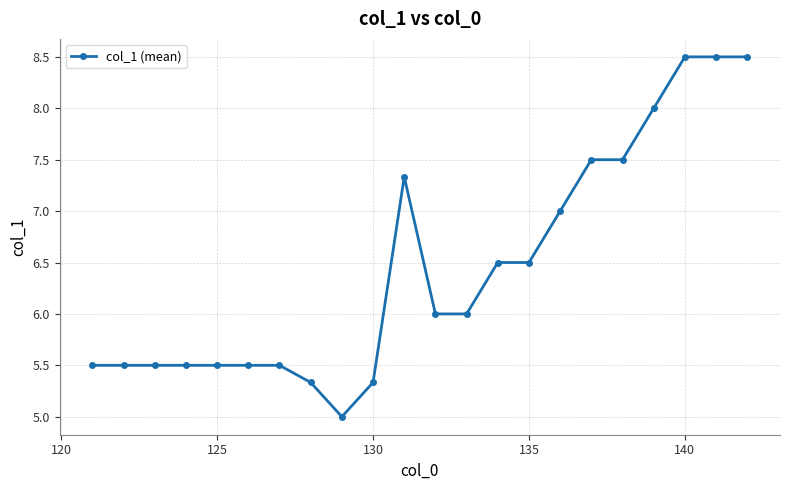

What is the sum of all values?

142.0